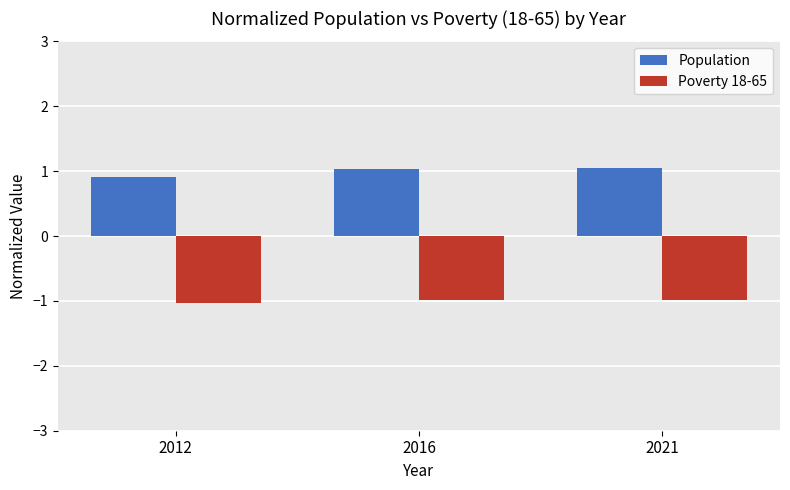

Where is Population nearest to the value 0?

2012